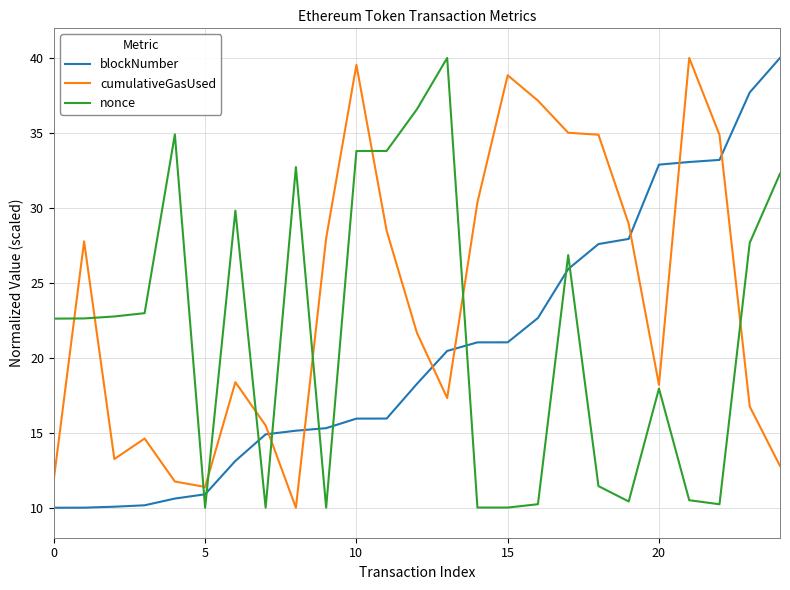

How many lines are shown in the chart?

3